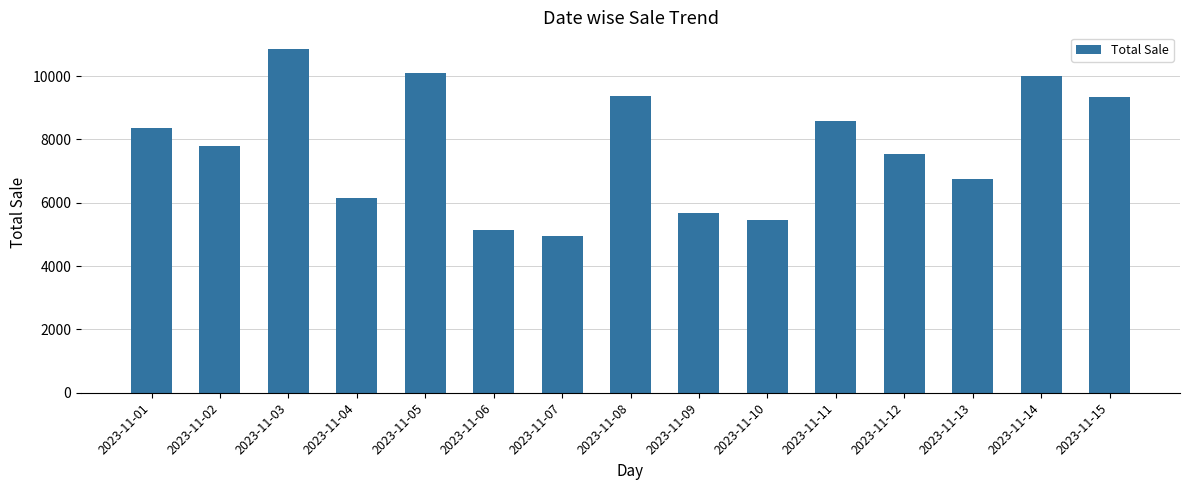

The chart shows a value of 16867 at 2023-11-03. True or false?

False